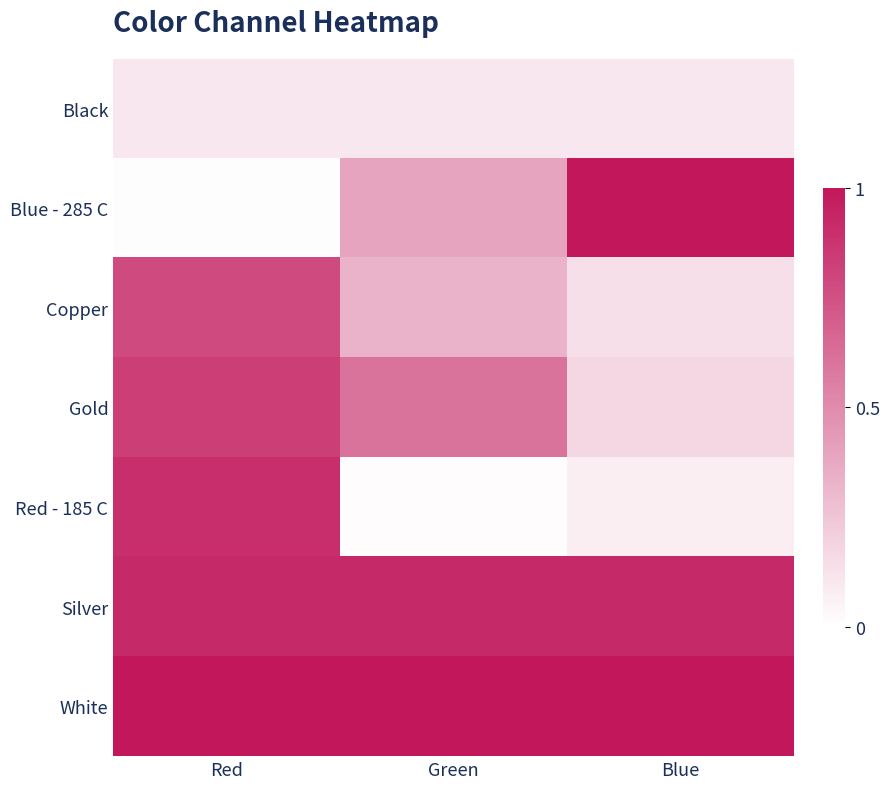

Reading left to right, transcribe all the data shown in this chart.

Black: Red=0.1	Green=0.1	Blue=0.1
Blue - 285 C: Red=0.0	Green=0.4	Blue=1.0
Copper: Red=0.8	Green=0.3	Blue=0.1
Gold: Red=0.8	Green=0.6	Blue=0.2
Red - 185 C: Red=0.9	Green=0.0	Blue=0.1
Silver: Red=0.9	Green=0.9	Blue=0.9
White: Red=1.0	Green=1.0	Blue=1.0